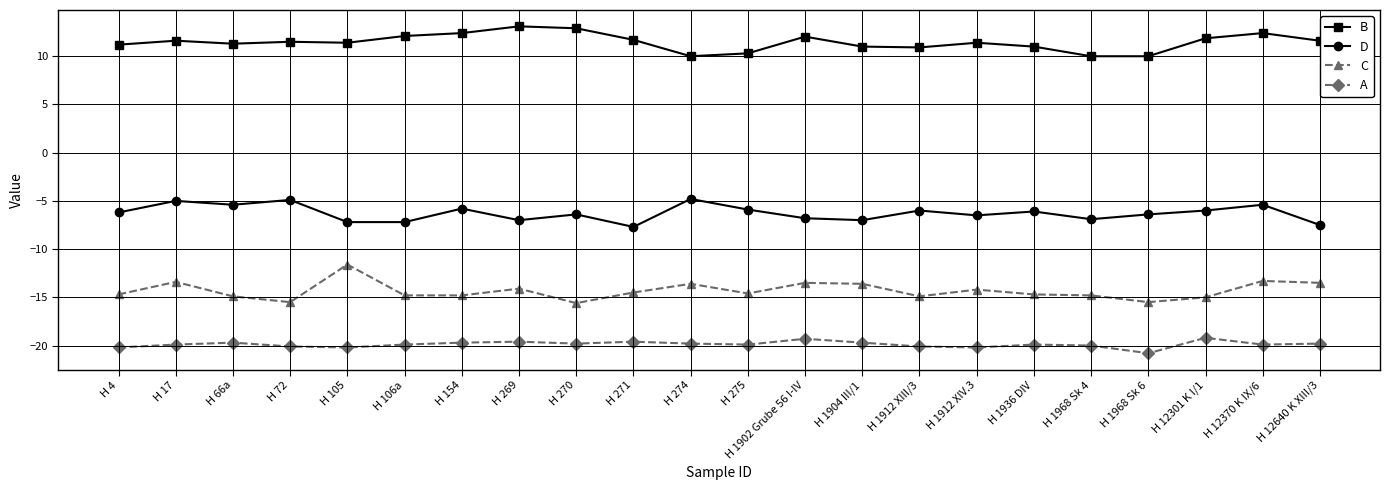

What is the label of the 10th point from the left?

H 271